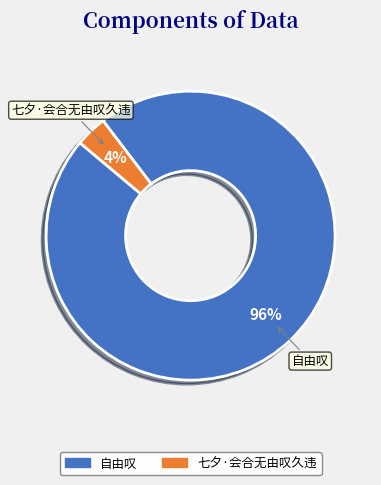

To the nearest percent, what is the average slice percentage?

50%